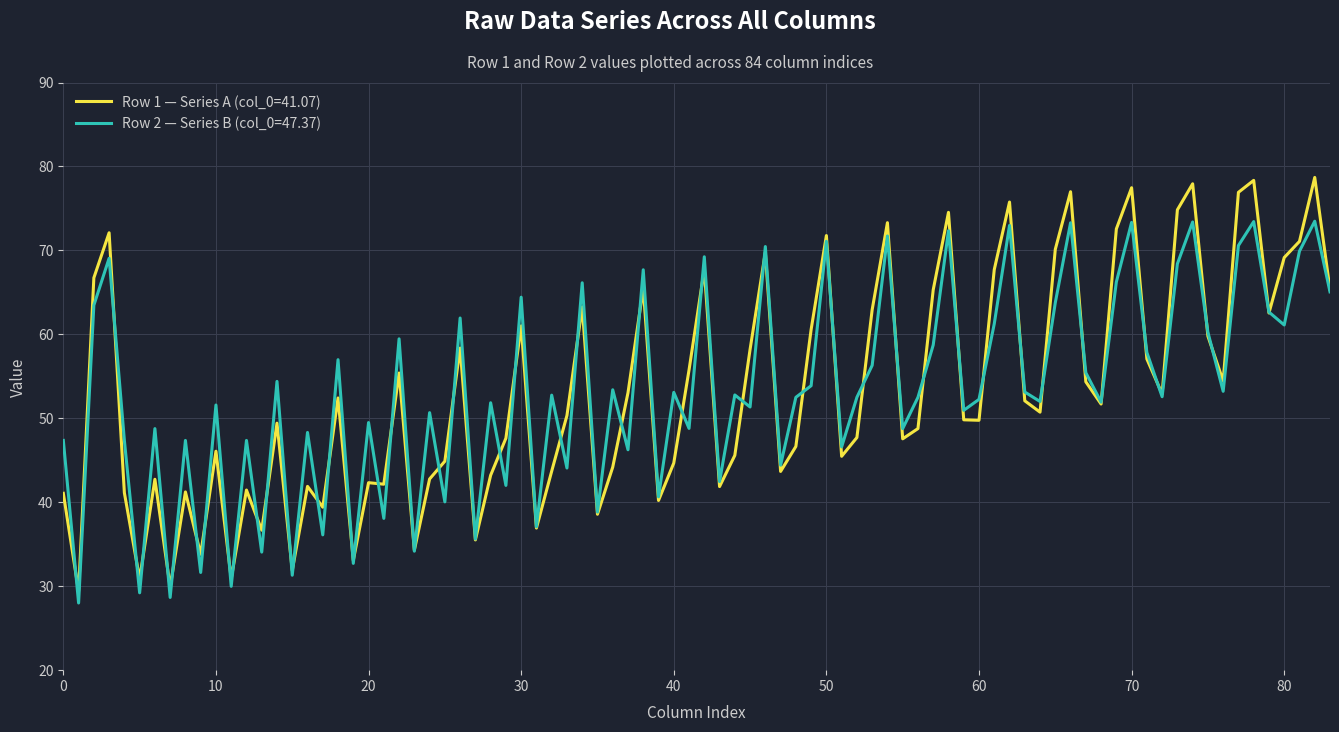

List the series in order of their peak value, lowest first.

Row 2 — Series B (col_0=47.37), Row 1 — Series A (col_0=41.07)